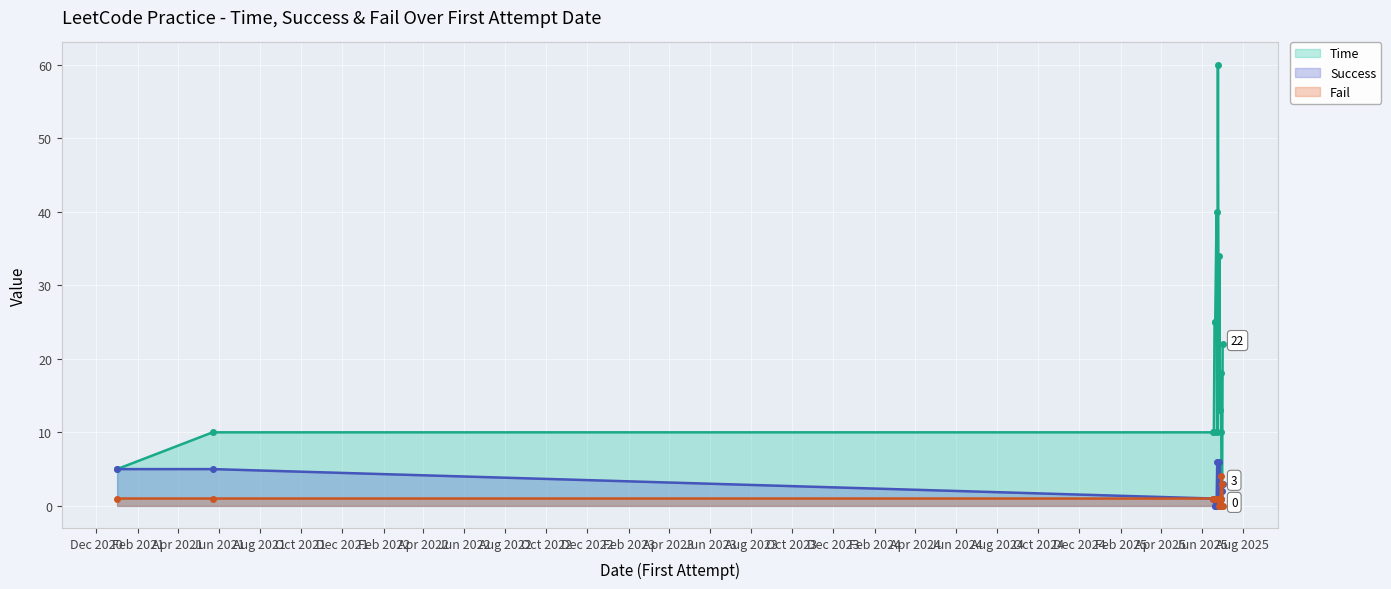

True or false: Fail and Time cross at least once.

False